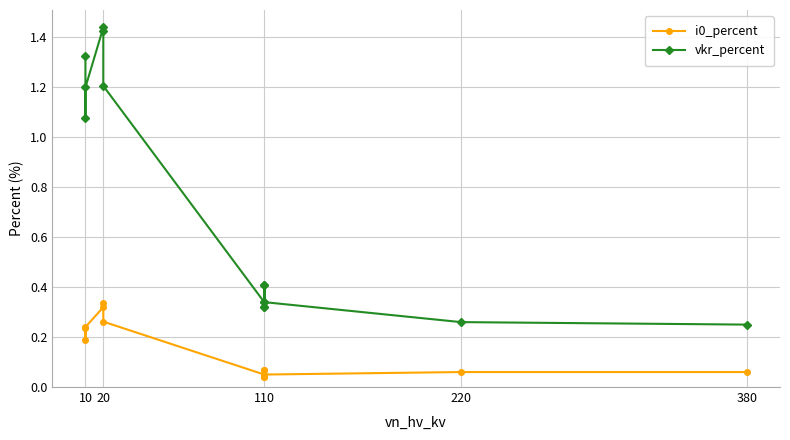

What is the value of the vkr_percent point at the 4th from the left?

1.4